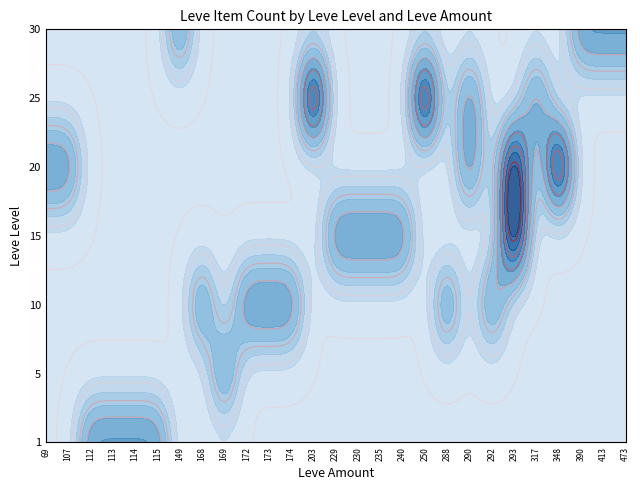

Is the value of 25 at 115 greater than the value of 5 at 114?

No